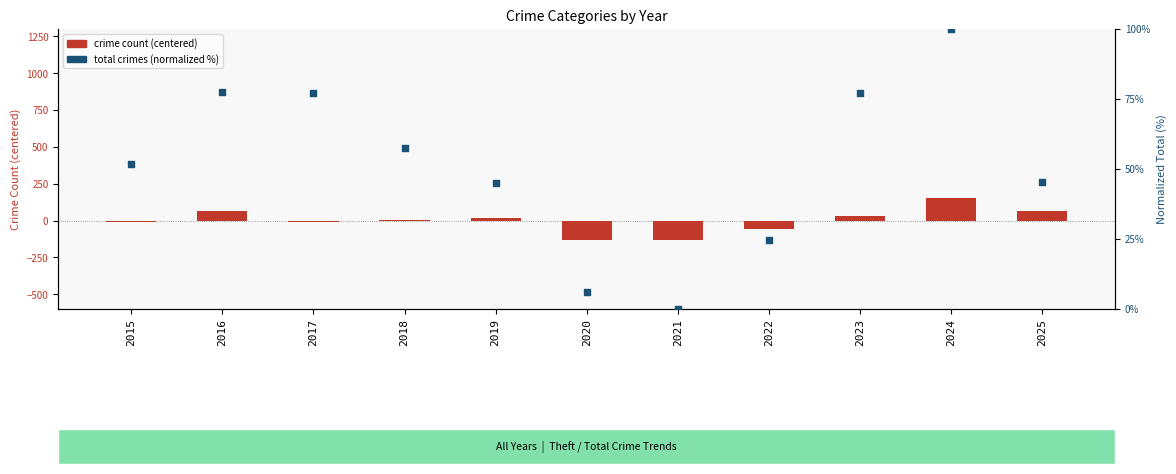

At which category is the sum across all series the highest?

2024